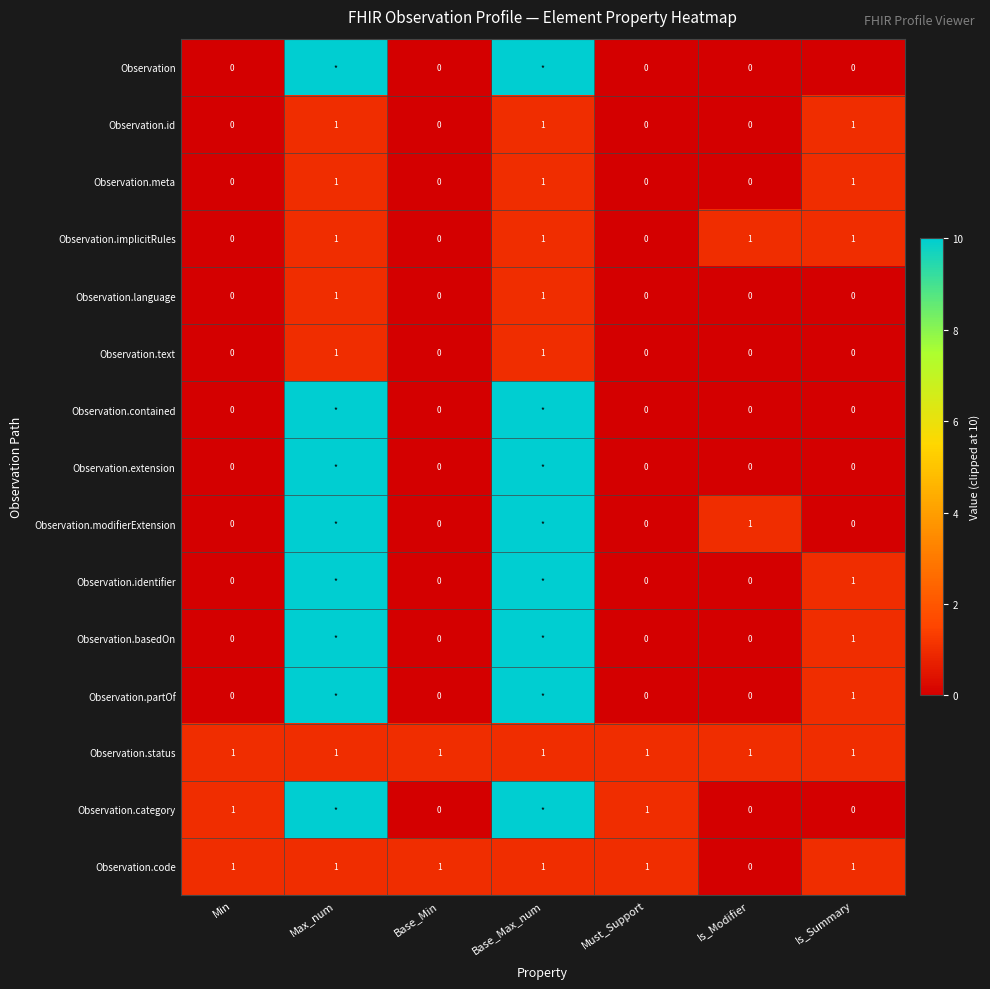

True or false: Observation.code has a value of 1 at Base_Min.

True